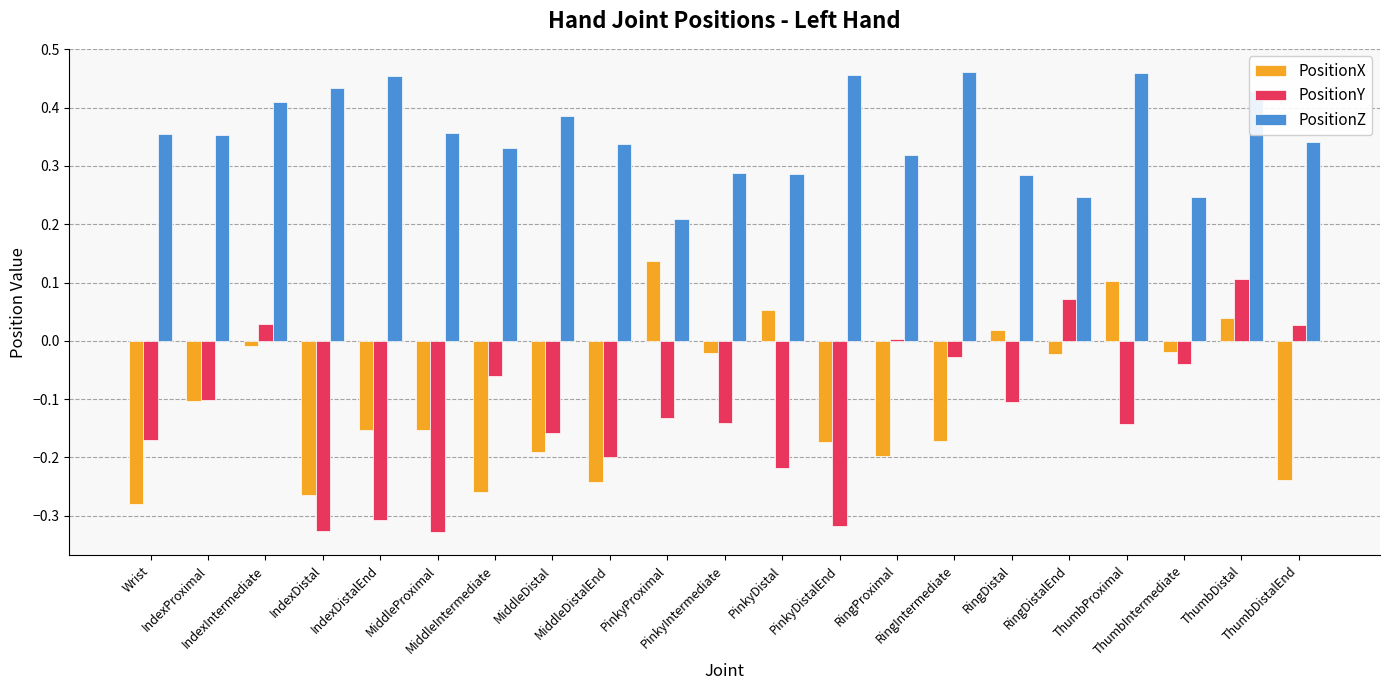

Is it true that PositionX equals -0.0 at ThumbIntermediate?

True